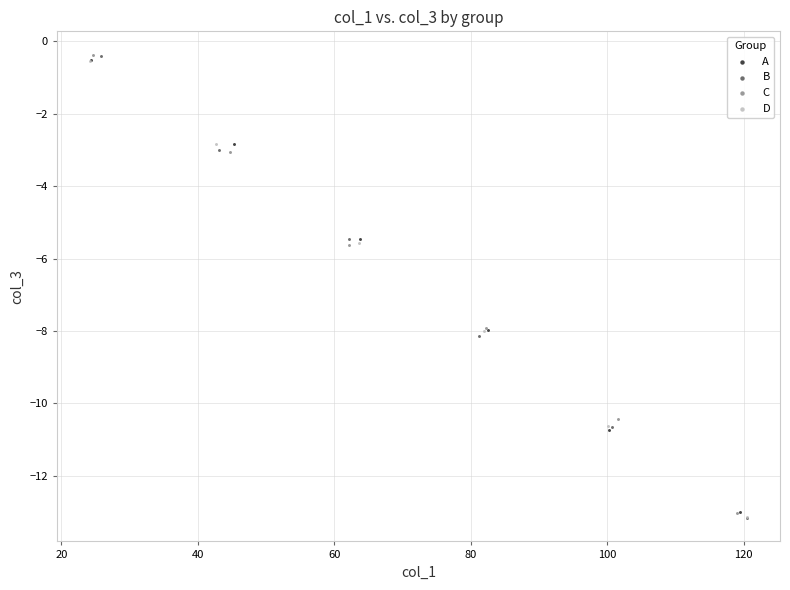

Which series has the widest spread of Y values?

B